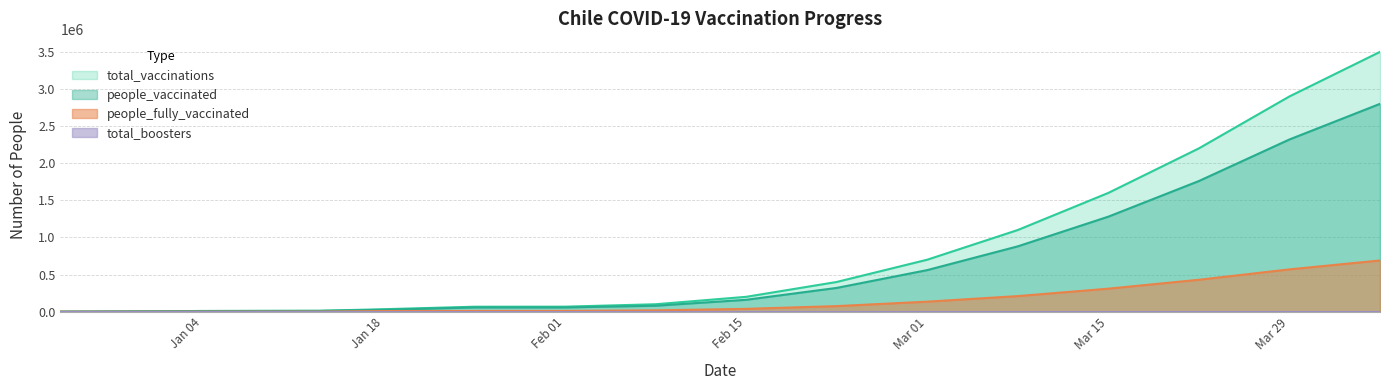

Does the chart display data point markers on the line(s)?

No